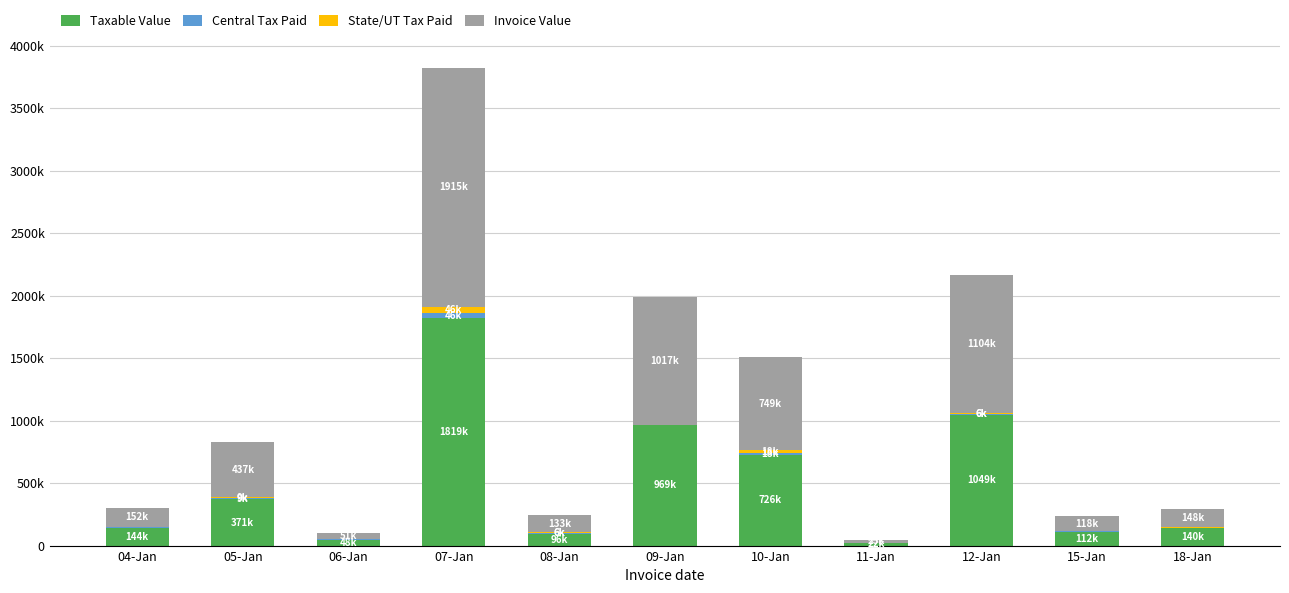

What is the value of the Taxable Value bar at the 6th from the left?

969000.0